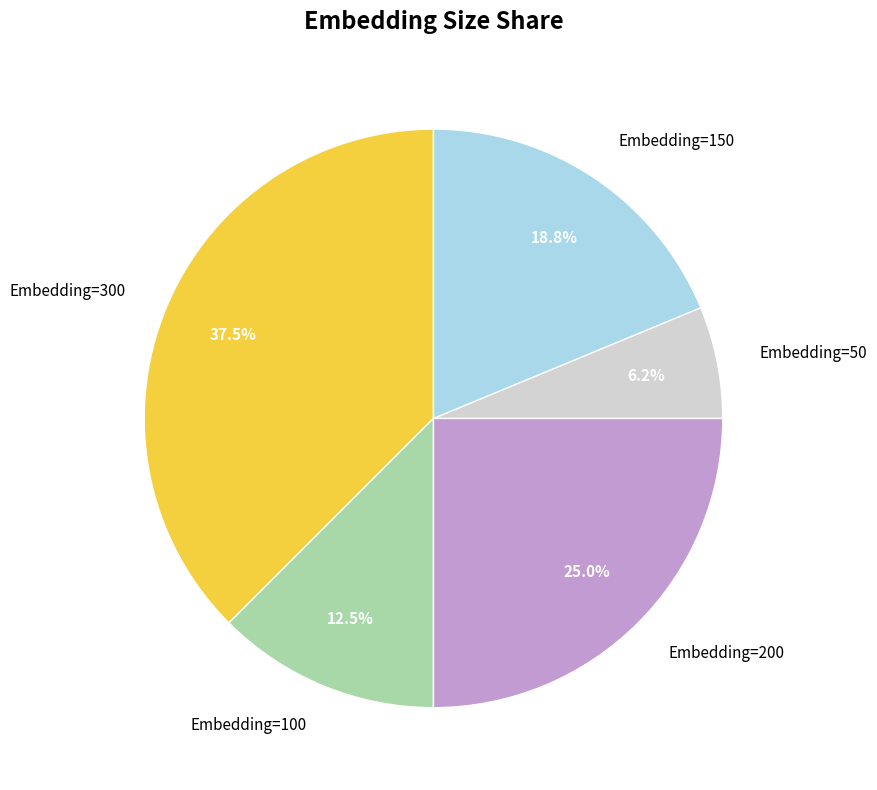

How many segments does this pie chart have?

5